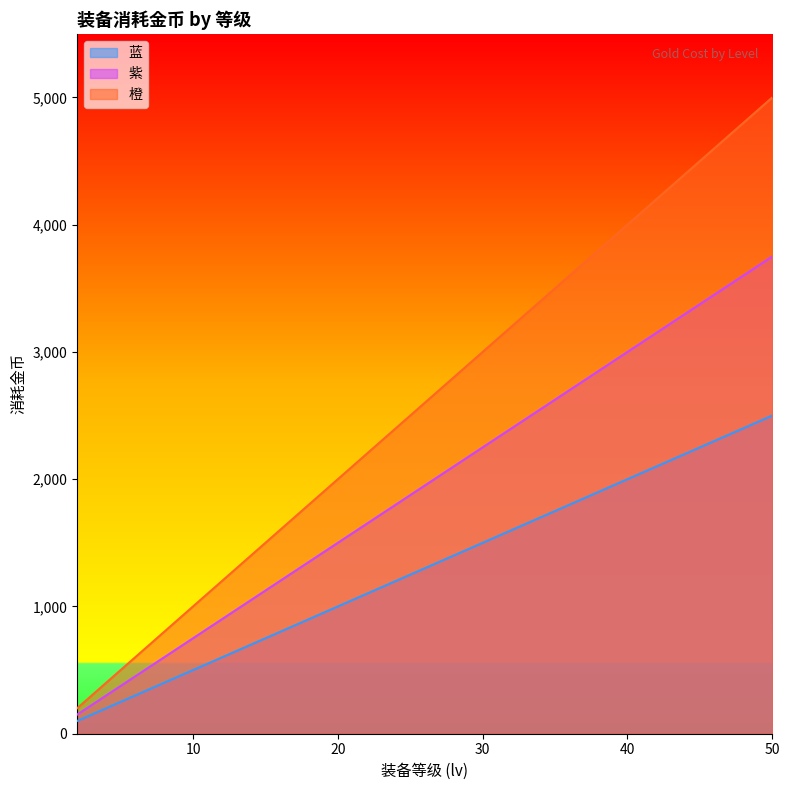

Which has a higher value, 42 or 8?

42